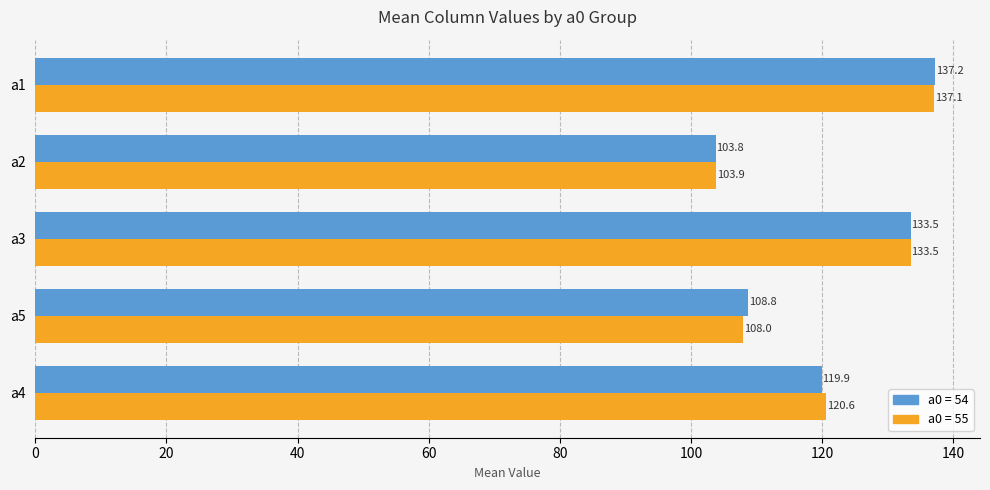

The value of a0 = 54 at a5 is 66.6. True or false?

False